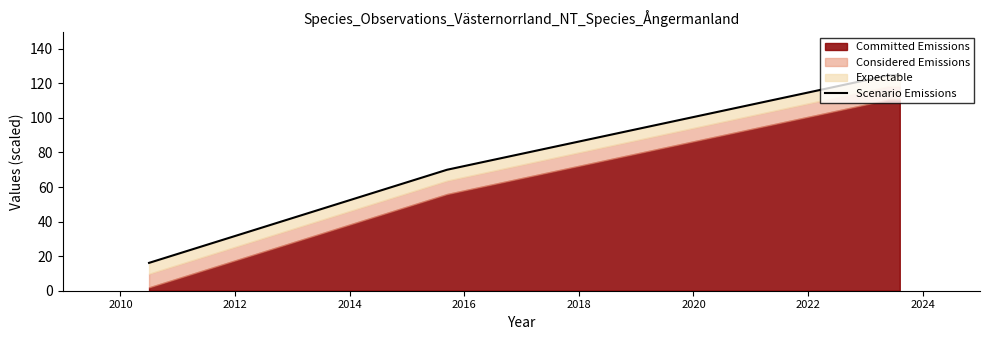

What is the greatest value displayed?

124.6